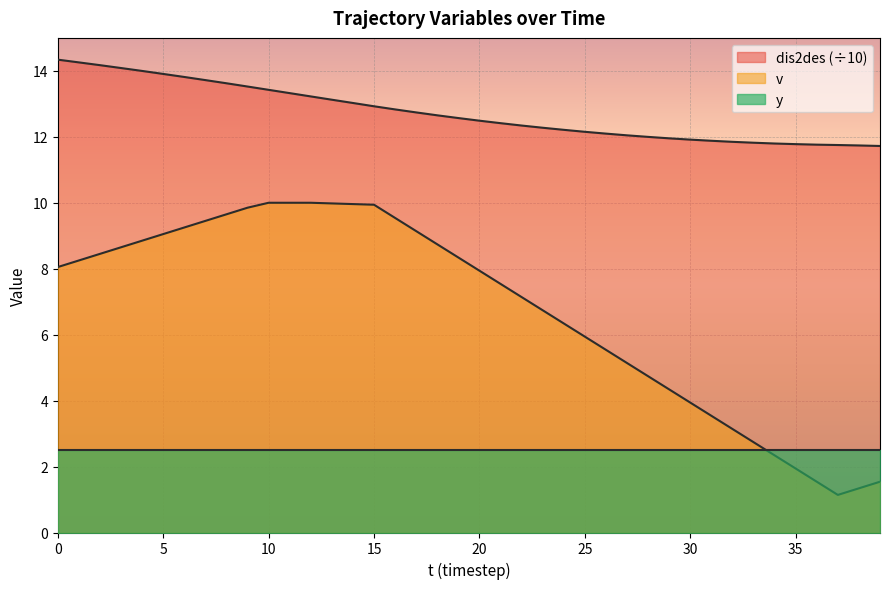

Does the chart display data point markers on the line(s)?

No